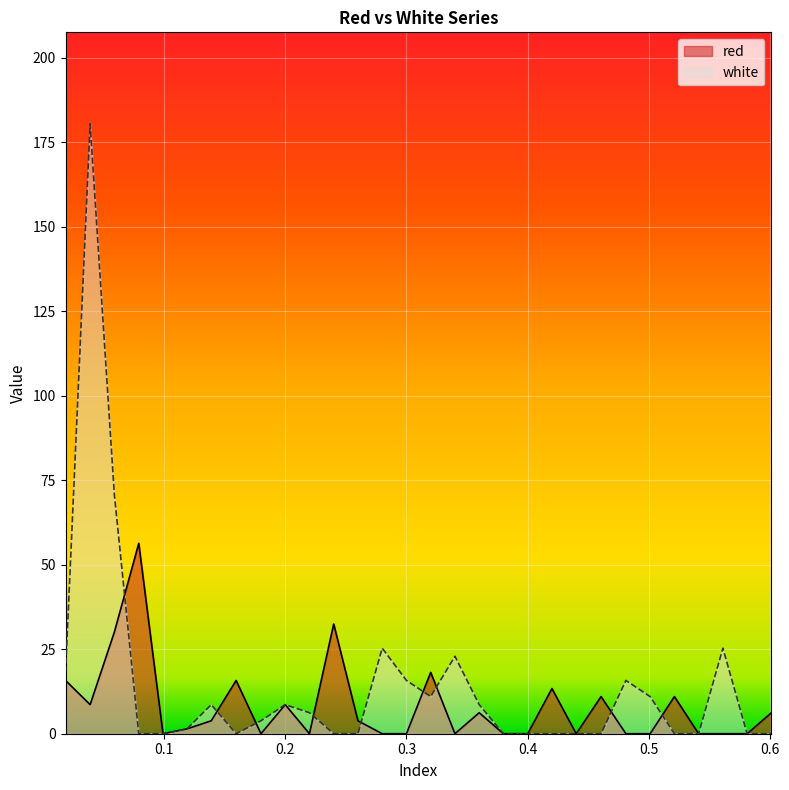

The value of white at 0.601 is -101.6. True or false?

False